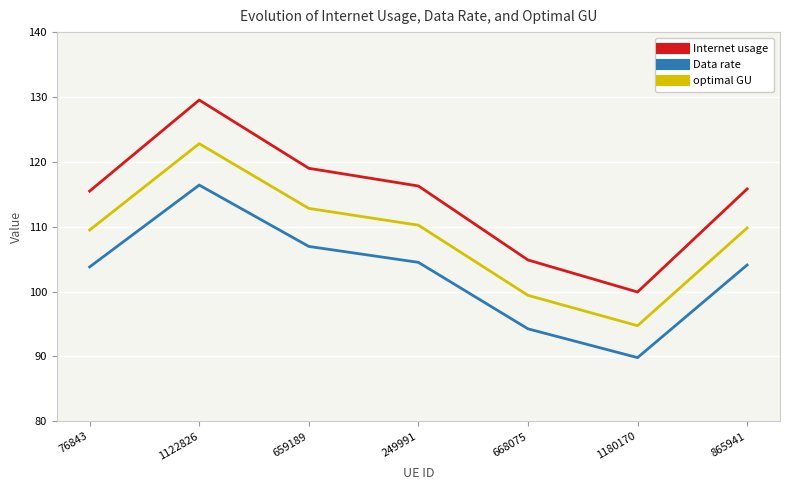

What is the difference between the Data rate values at 76843 and 1122826?

12.6